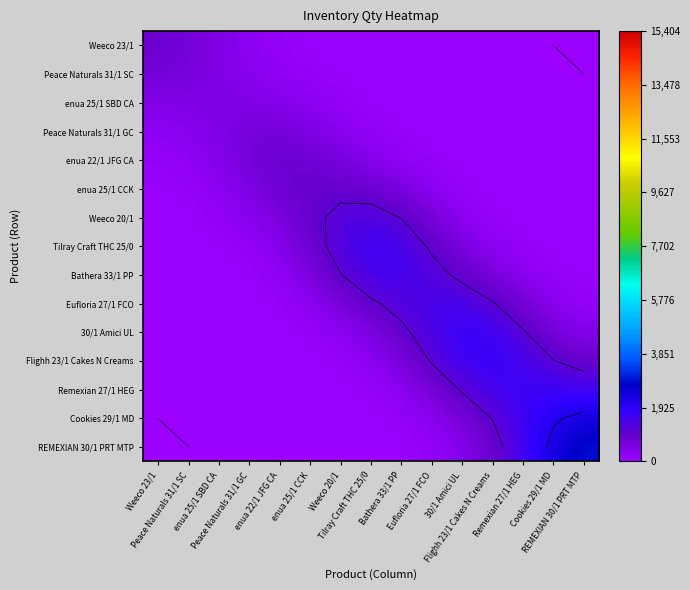

Which has a higher value, Weeco 20/1 or 30/1 Amici UL?

Weeco 20/1